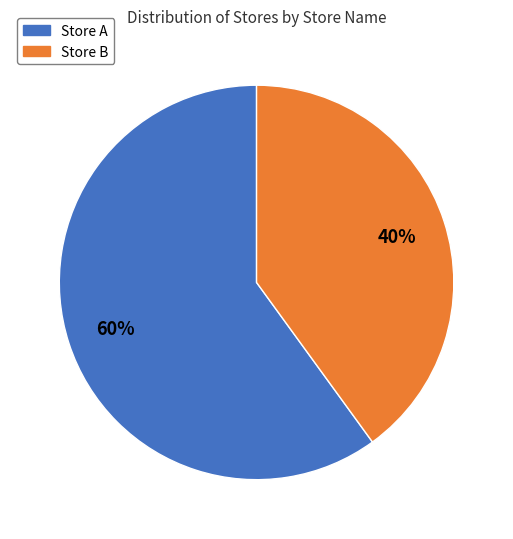

To the nearest percent, what is the difference between the Store A and Store B slice percentages?

20%